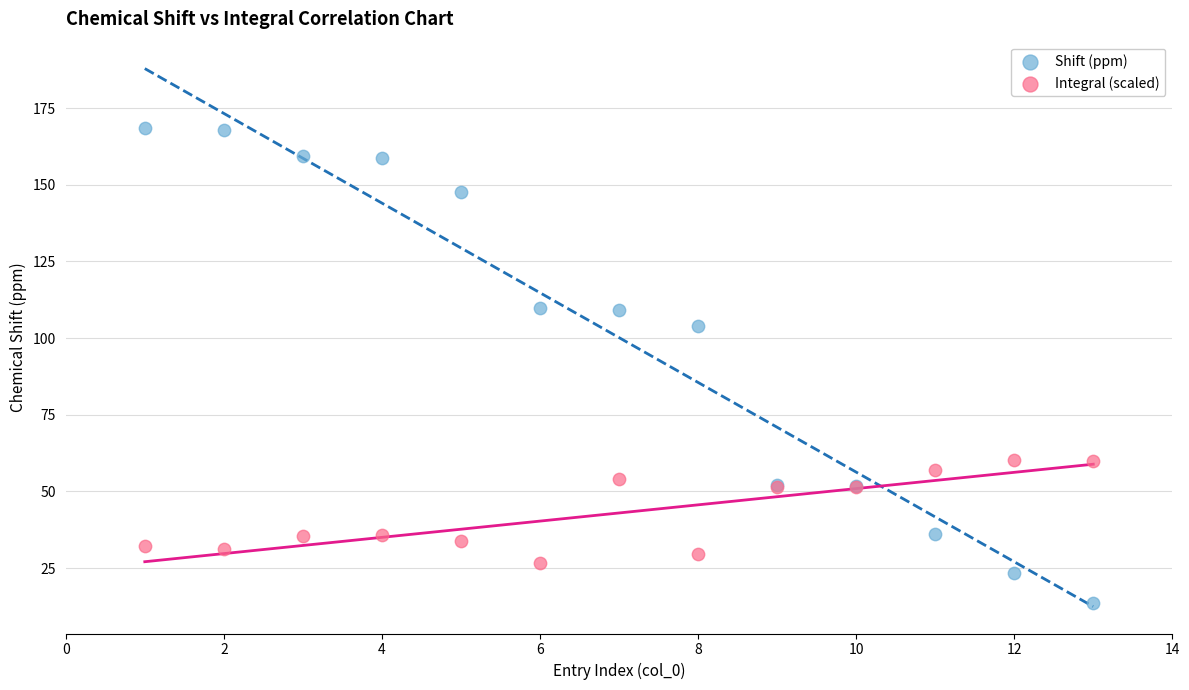

Which series contains the lowest Y value?

Shift (ppm)